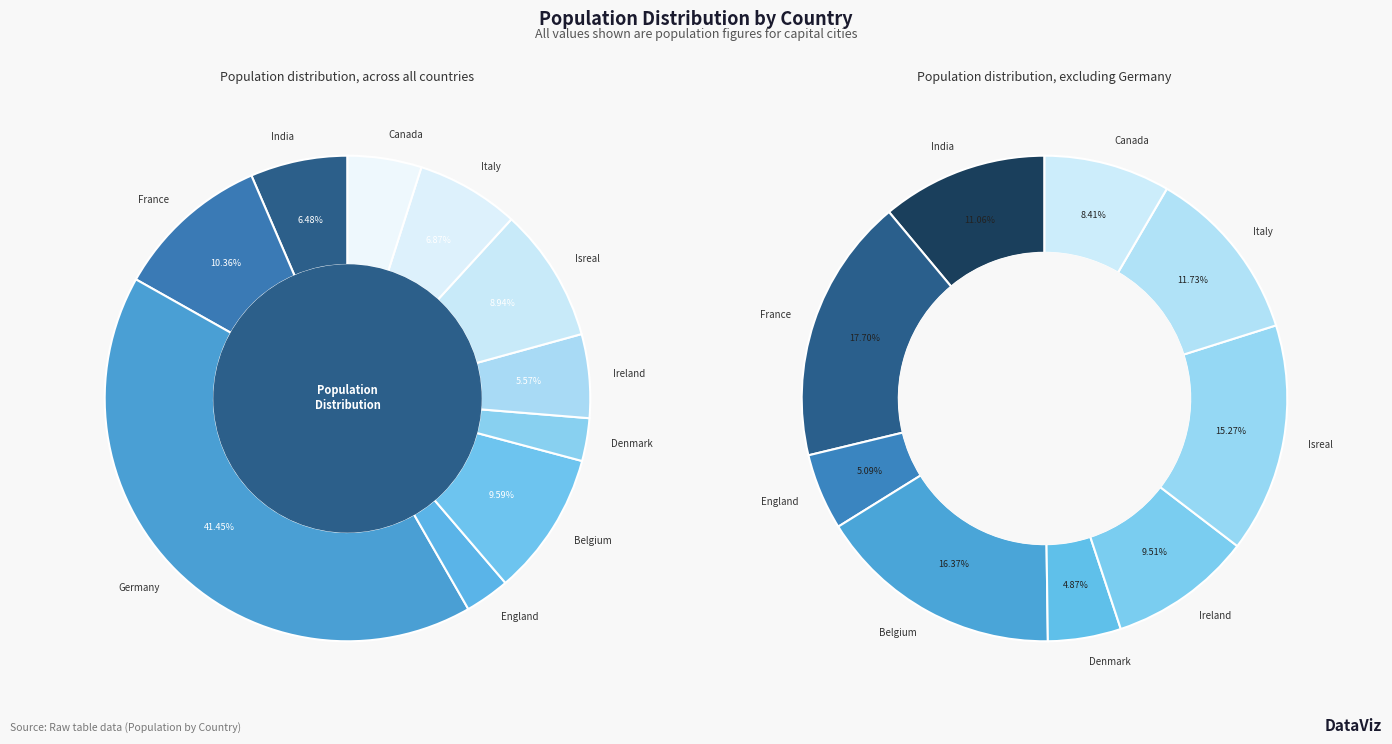

Do Belgium and England together represent more than half of the pie?

No